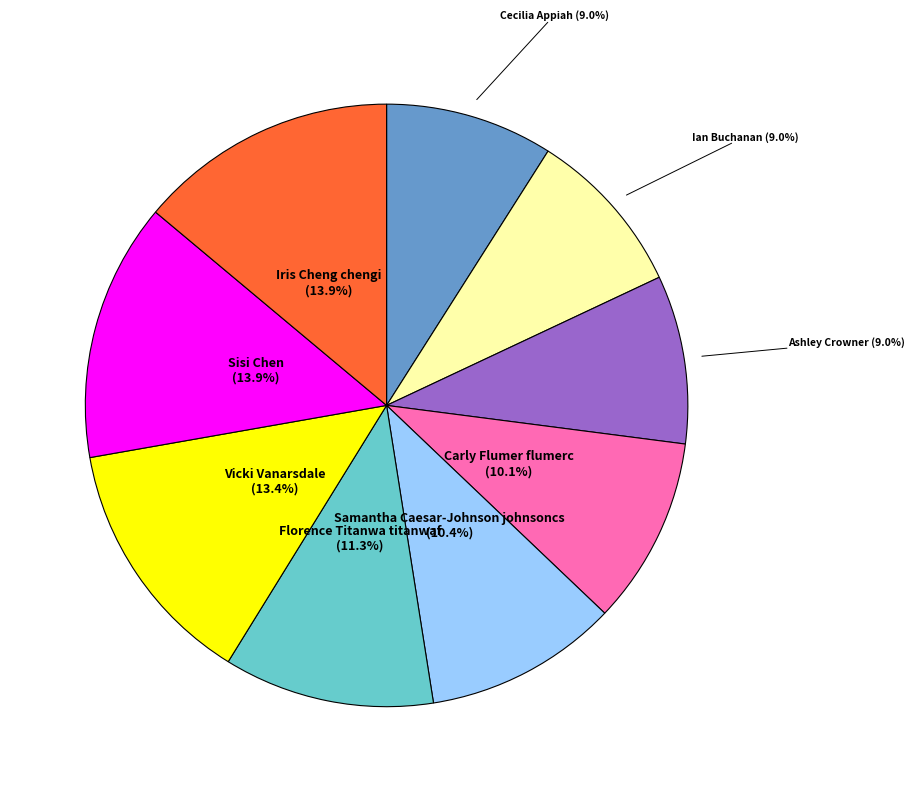

Does Iris Cheng chengi represent more than half of the total?

No